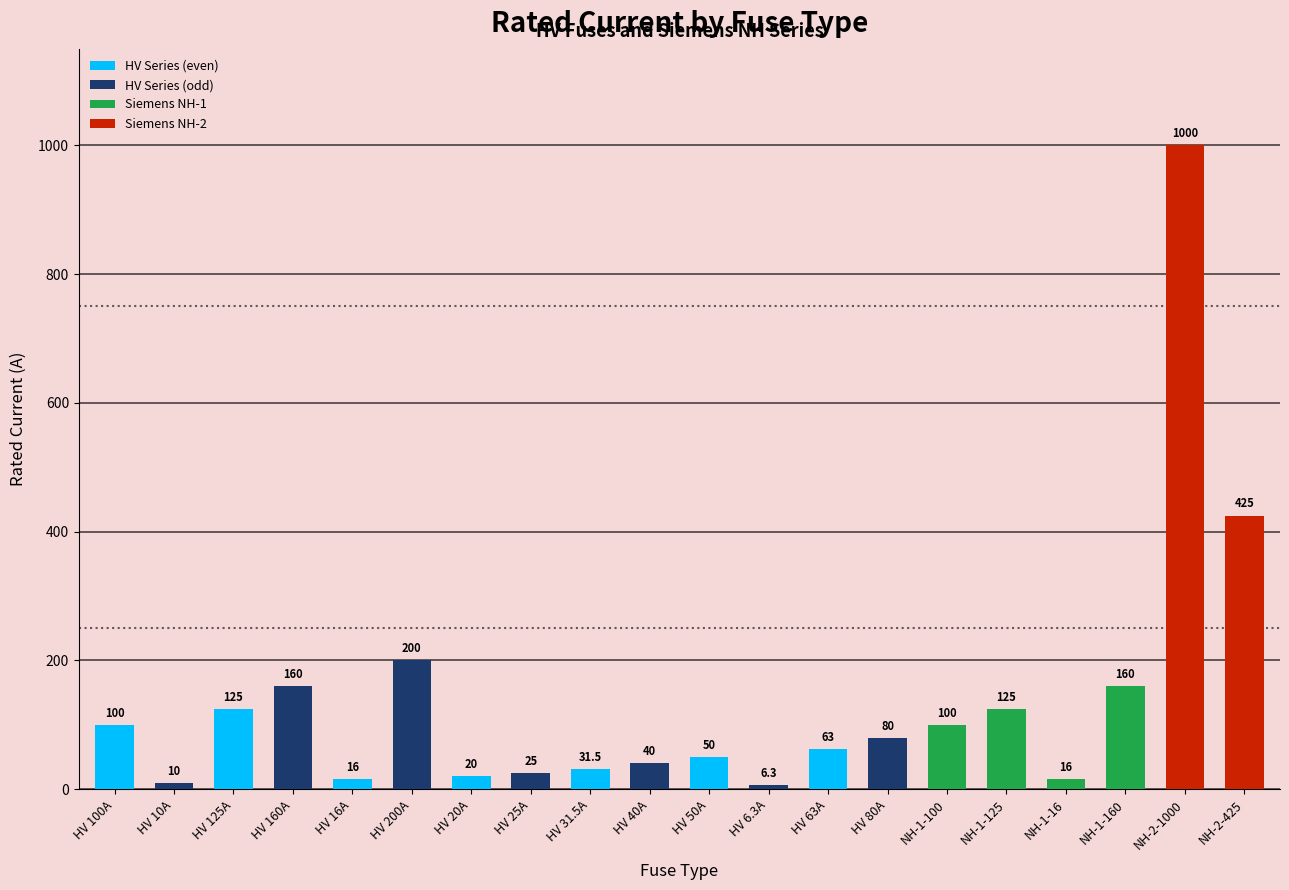

Between HV 40A and HV 10A, which is larger?

HV 40A